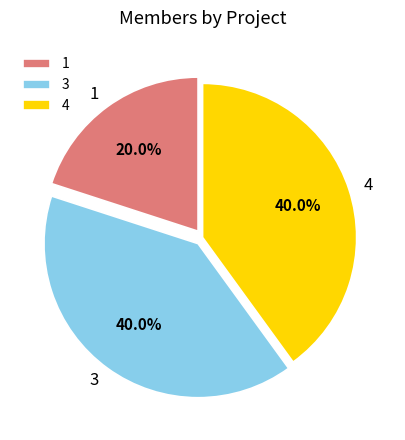

What is the ratio of the value at 3 to the value at 4?

1.0